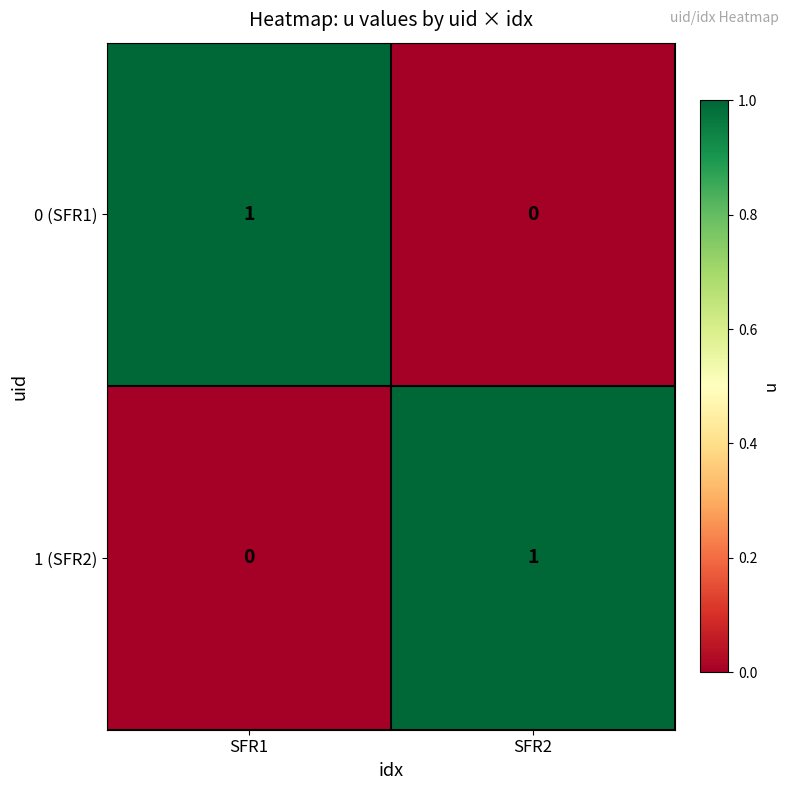

Where is 1 (SFR2) nearest to the value 0?

SFR1